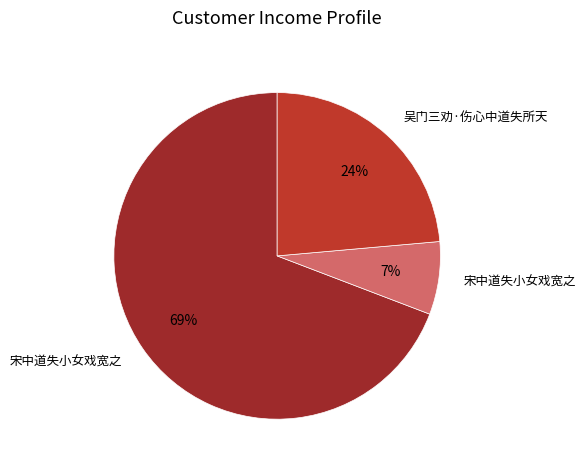

Rank the categories by value from highest to lowest.

宋中道失小女戏宽之, 吴门三劝·伤心中道失所天, 宋中道失小女戏宽之